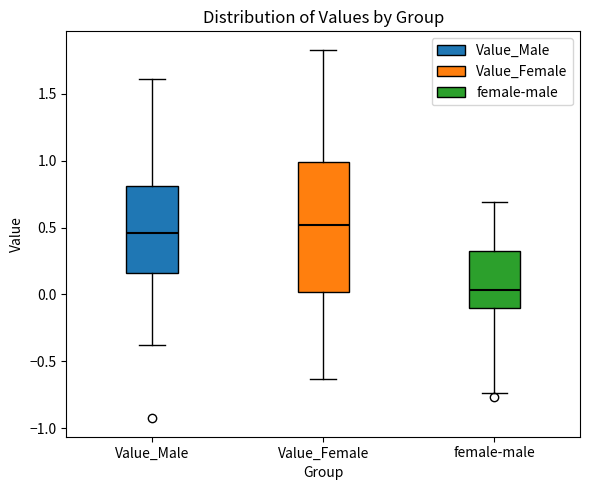

Which box is the tallest, from its lower edge to its upper edge?

Value_Female